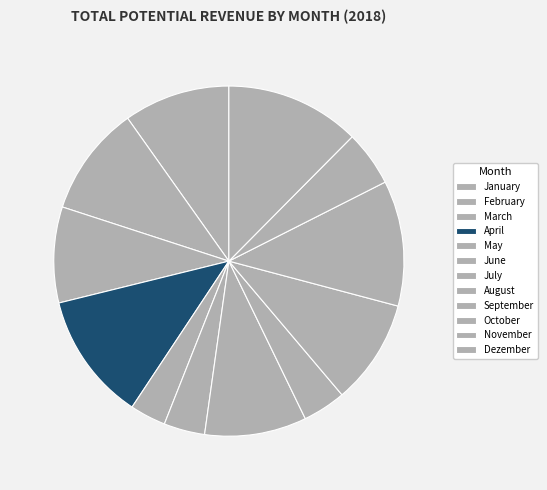

What is the smallest slice in the pie chart?

May